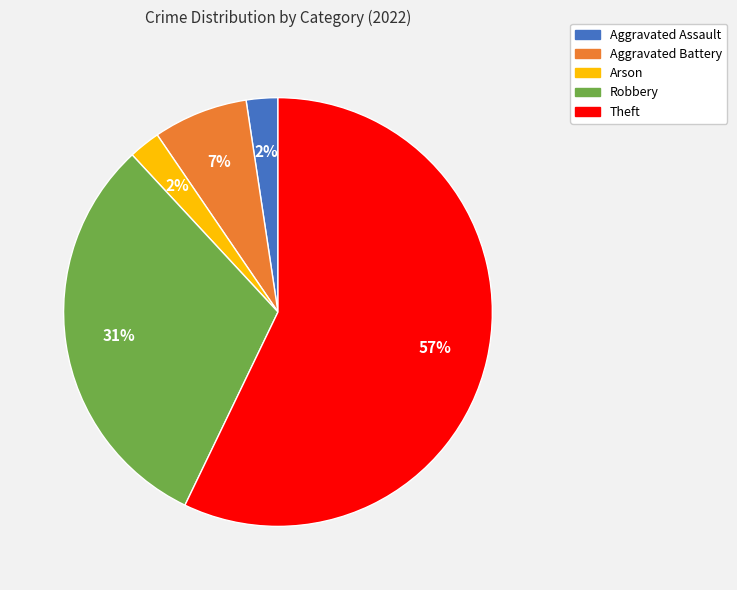

Is there any slice that represents more than half of the pie?

Yes